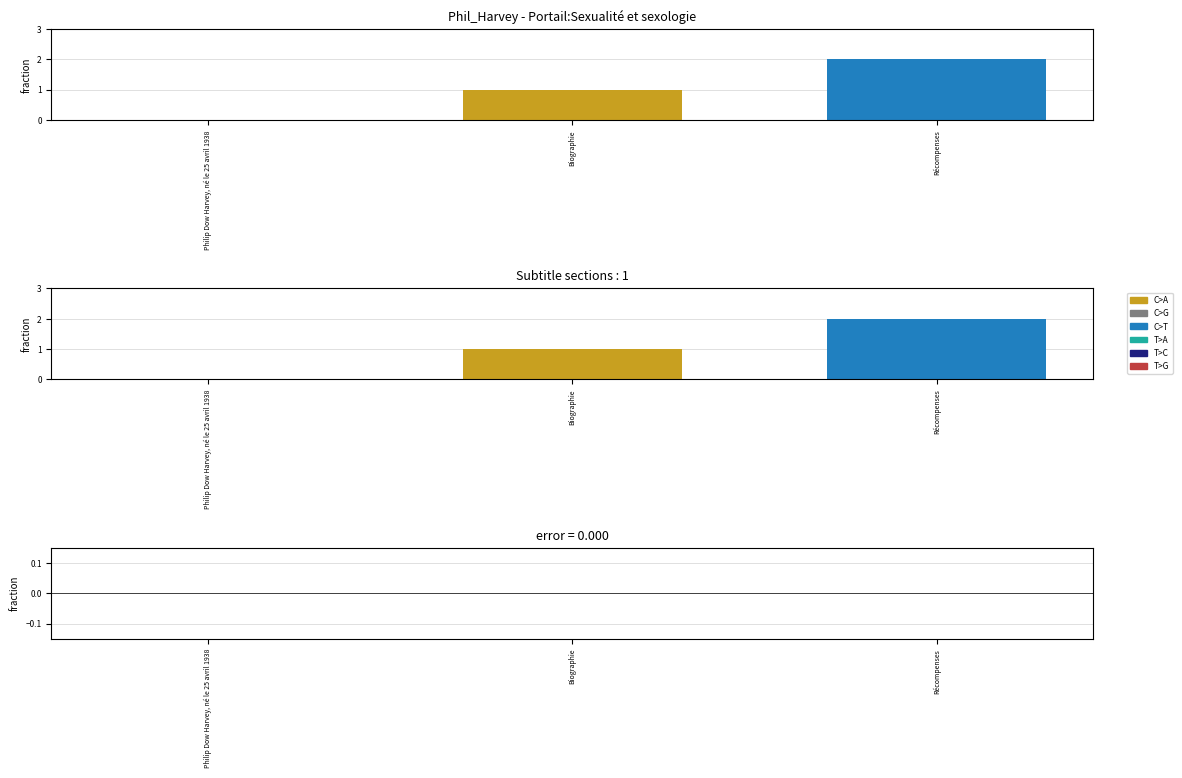

Reading right to left, transcribe all the data shown in this chart.

col_0: 2	1	0
error: 0	0	0